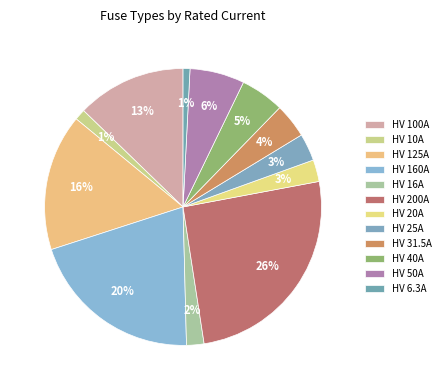

How many segments does this pie chart have?

12